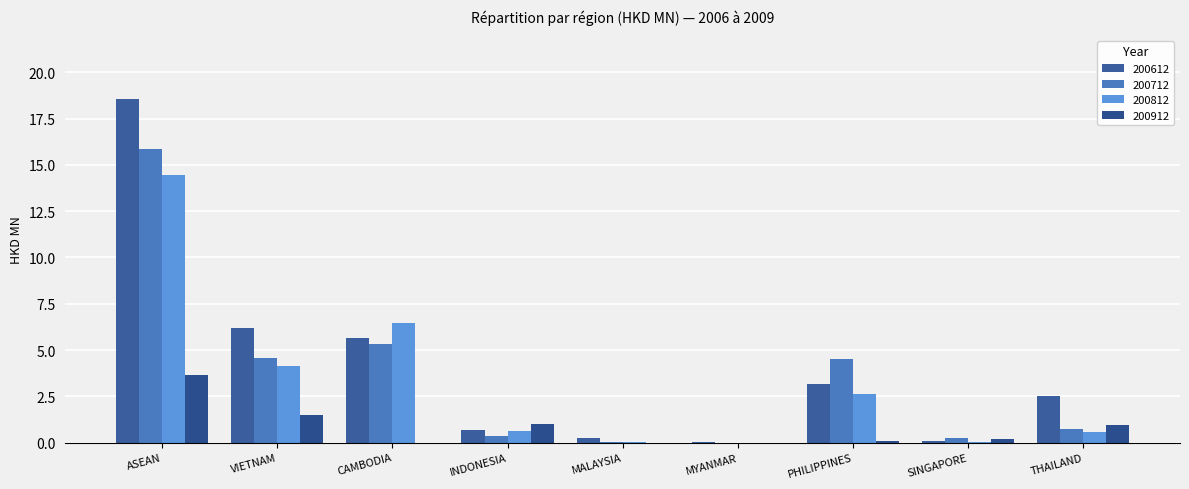

Count the number of data series in this chart.

4